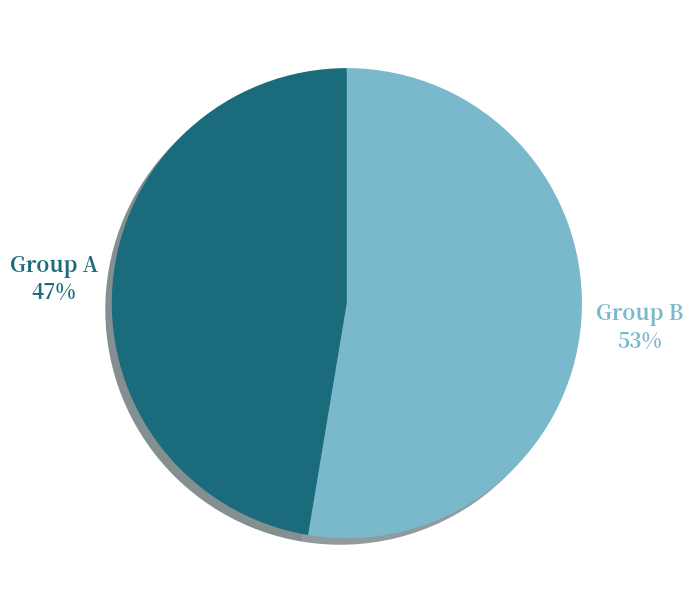

To the nearest percent, what is the average slice percentage?

50%